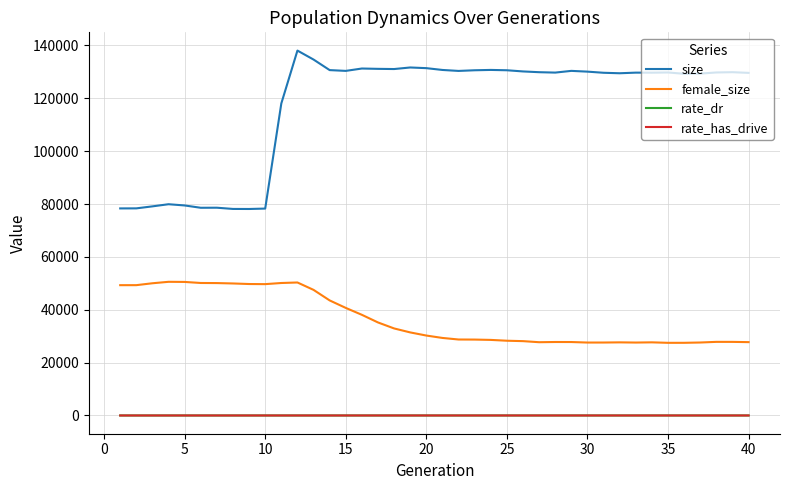

Which series has the largest total across all categories?

size